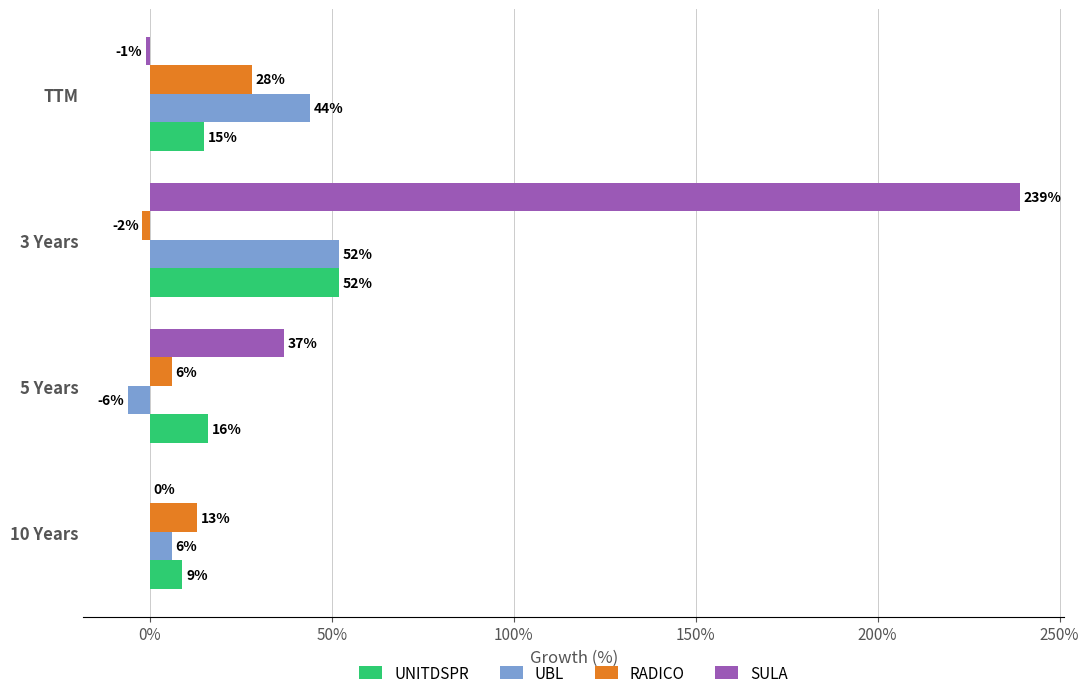

The UBL series shows -6 at 5 Years. True or false?

True